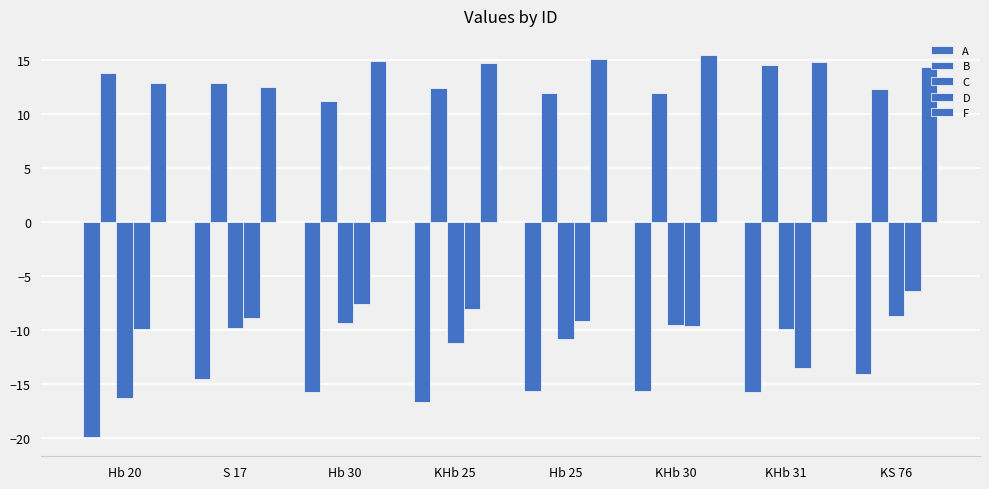

What is the difference between the highest and lowest values at KHb 25?

31.4